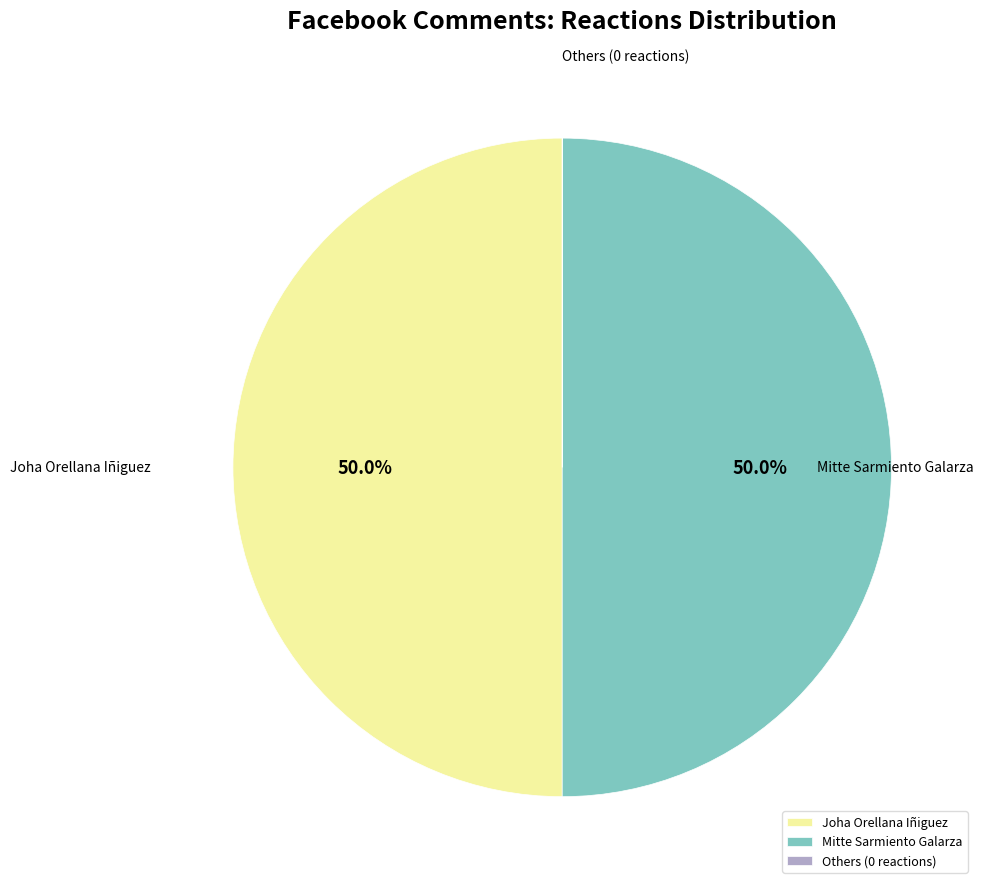

To the nearest percent, what is the difference between the largest and smallest slice percentages?

50%